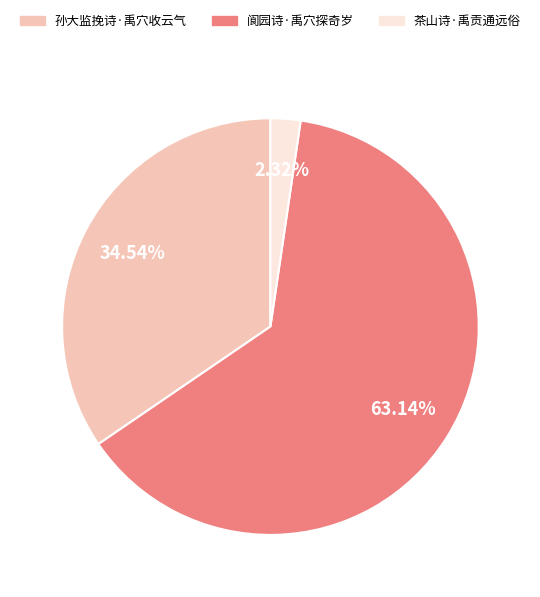

Does any single category account for the majority?

Yes